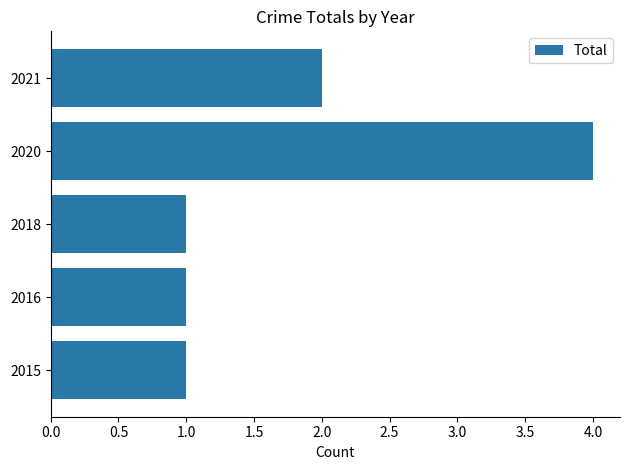

Reading top to bottom, transcribe all the data shown in this chart.

2	4	1	1	1